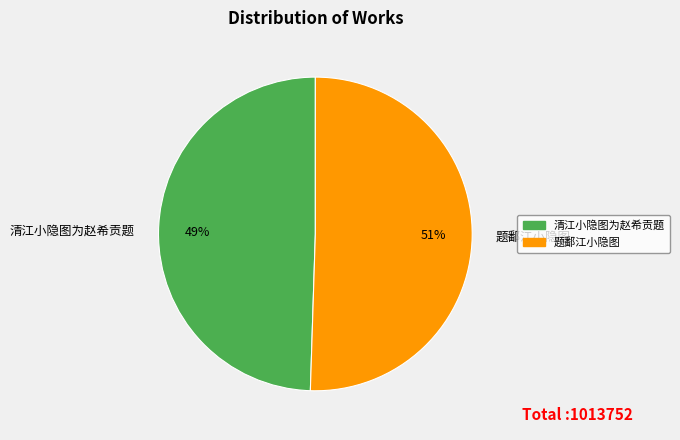

Does any single category account for the majority?

Yes